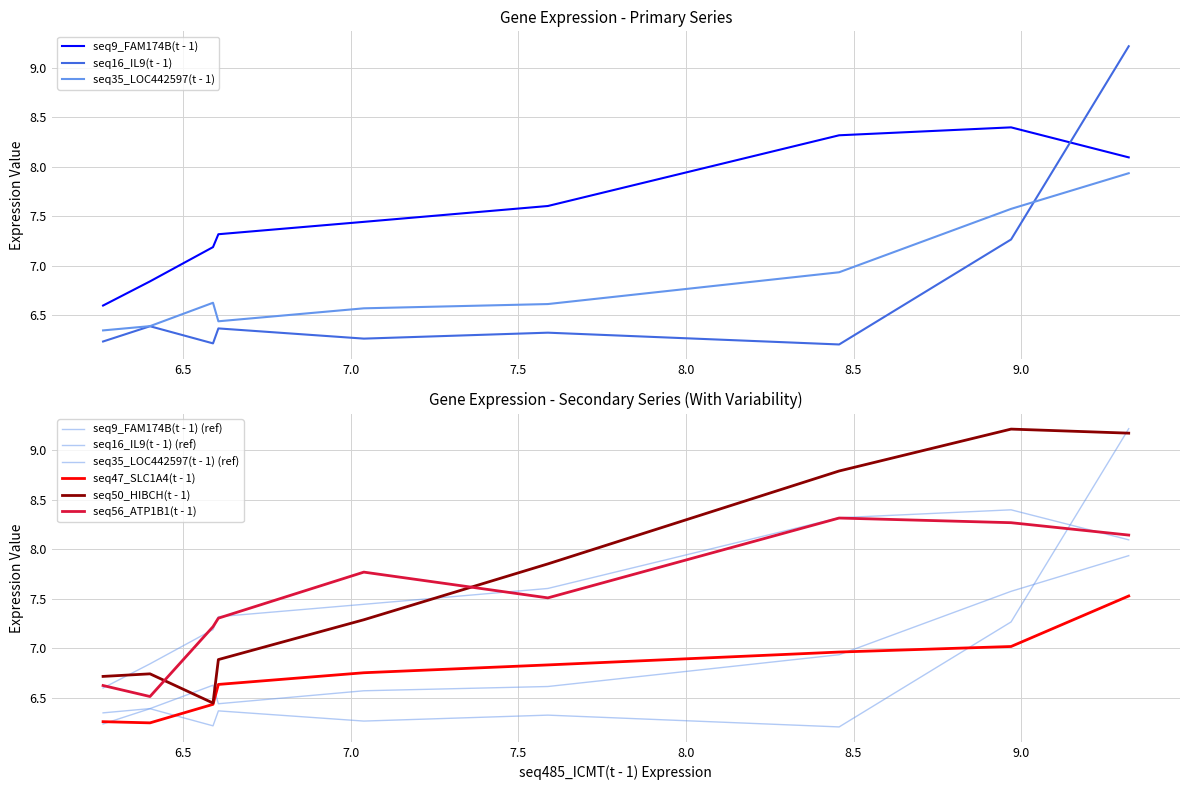

True or false: seq47_SLC1A4(t - 1) and seq35_LOC442597(t - 1) cross at least once.

True